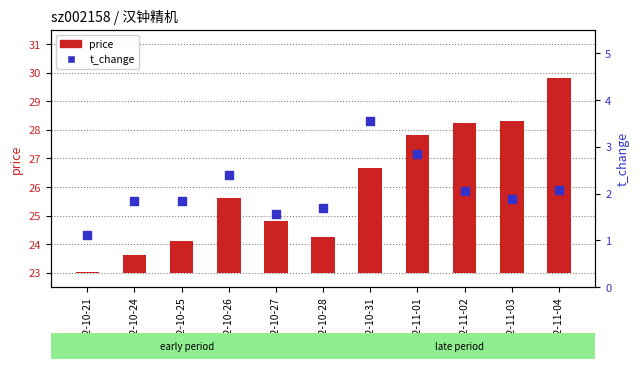

Which series contains the highest Y value?

price (transformed)